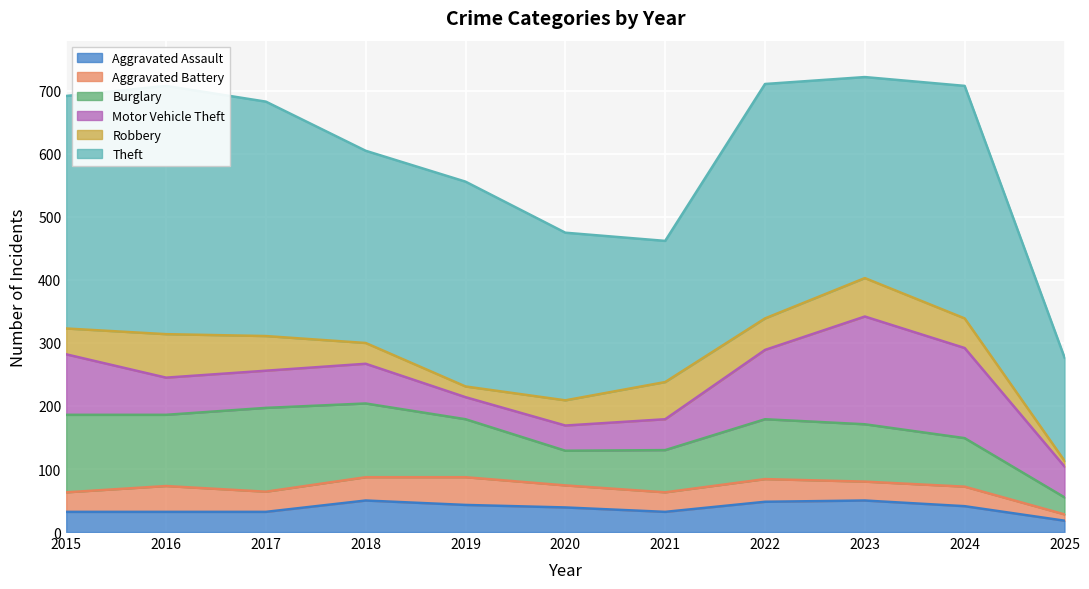

What is the value of the Burglary point at the 8th from the left?

95